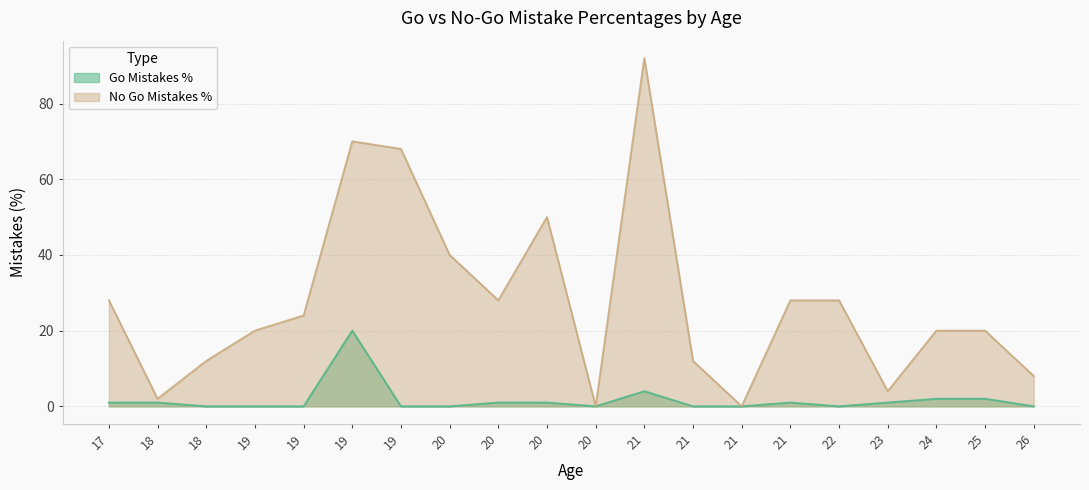

True or false: No Go Mistakes % has a value of 28 at 17.

True